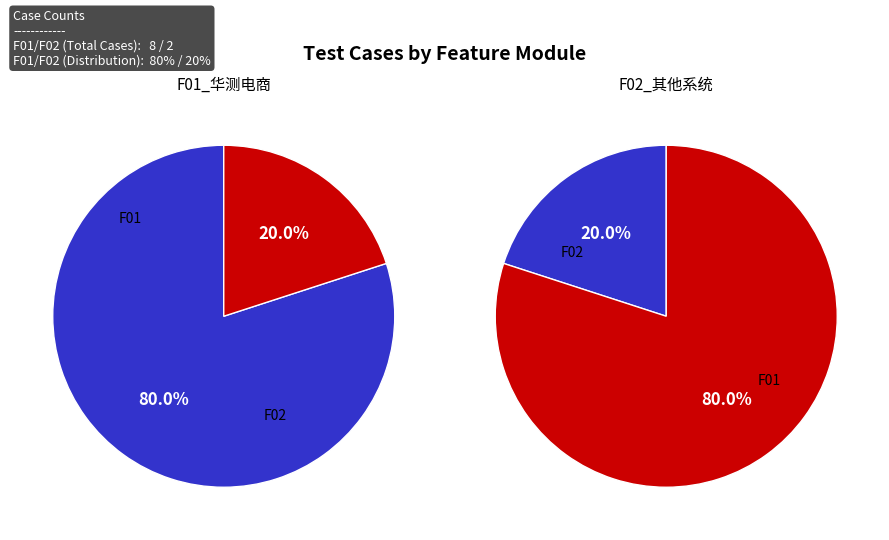

Count the number of slices in the pie.

2